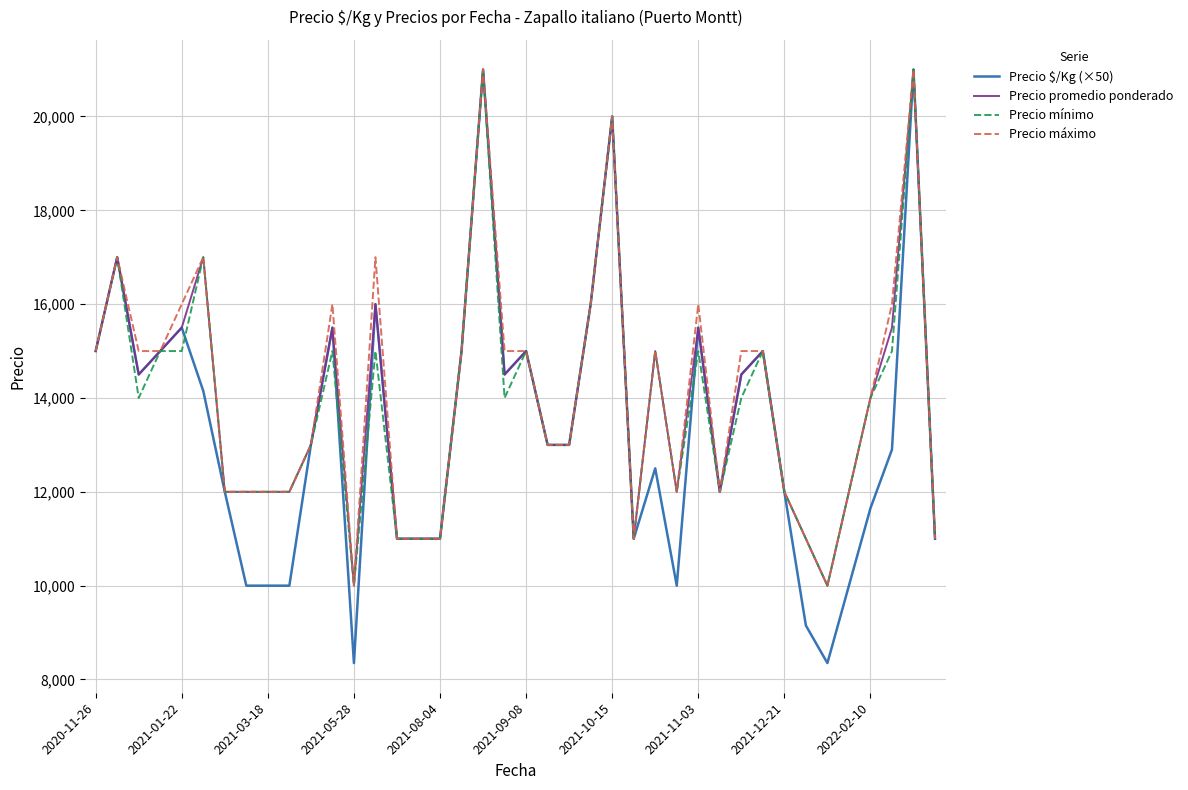

What are all the series names shown in the legend?

Precio $/Kg (×50), Precio promedio ponderado, Precio mínimo, Precio máximo